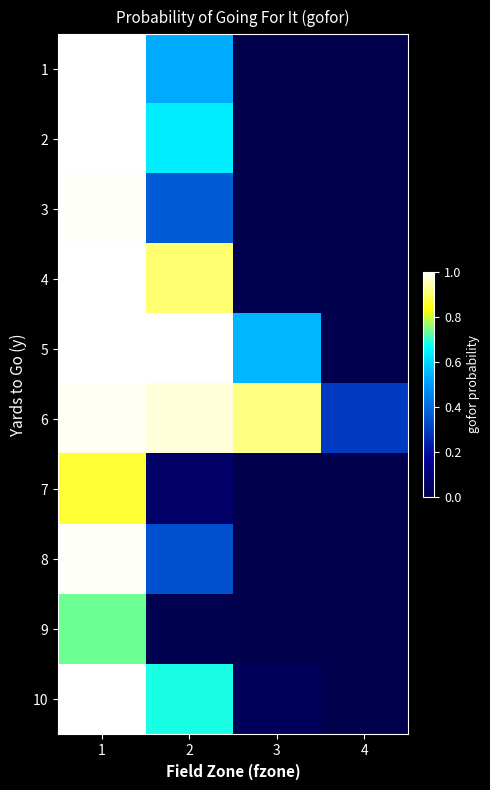

Reading left to right, transcribe all the data shown in this chart.

1: 1=1.0	2=0.5	3=0.0	4=0.0
2: 1=1.0	2=0.6	3=0.0	4=0.0
3: 1=1.0	2=0.4	3=0.0	4=0.0
4: 1=1.0	2=0.9	3=0.0	4=0.0
5: 1=1.0	2=1.0	3=0.5	4=0.0
6: 1=1.0	2=1.0	3=0.9	4=0.3
7: 1=0.9	2=0.1	3=0.0	4=0.0
8: 1=1.0	2=0.3	3=0.0	4=0.0
9: 1=0.7	2=0.0	3=0.0	4=0.0
10: 1=1.0	2=0.7	3=0.0	4=0.0